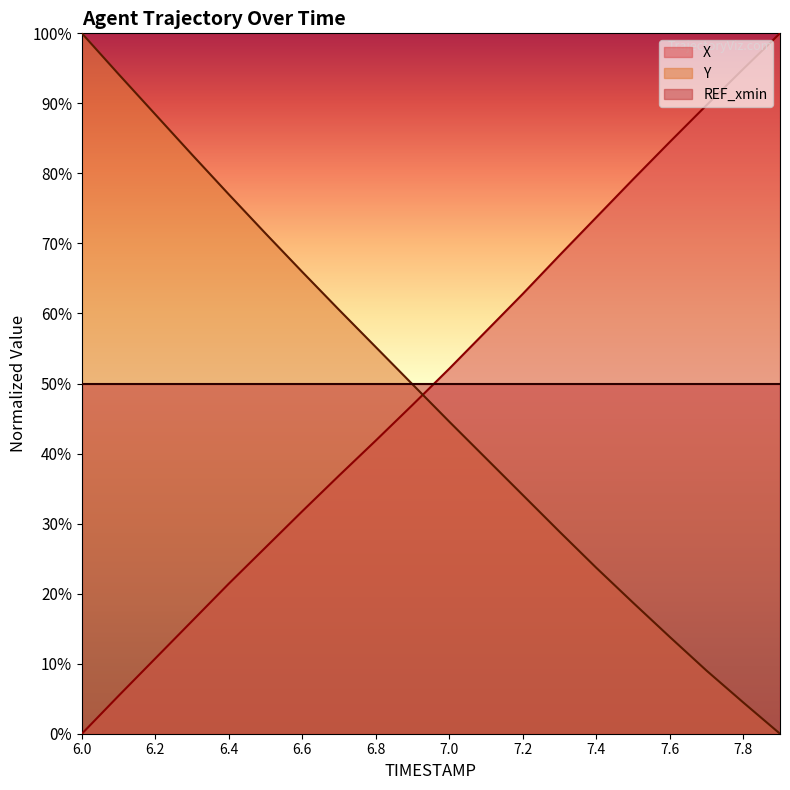

Count the number of data series in this chart.

3